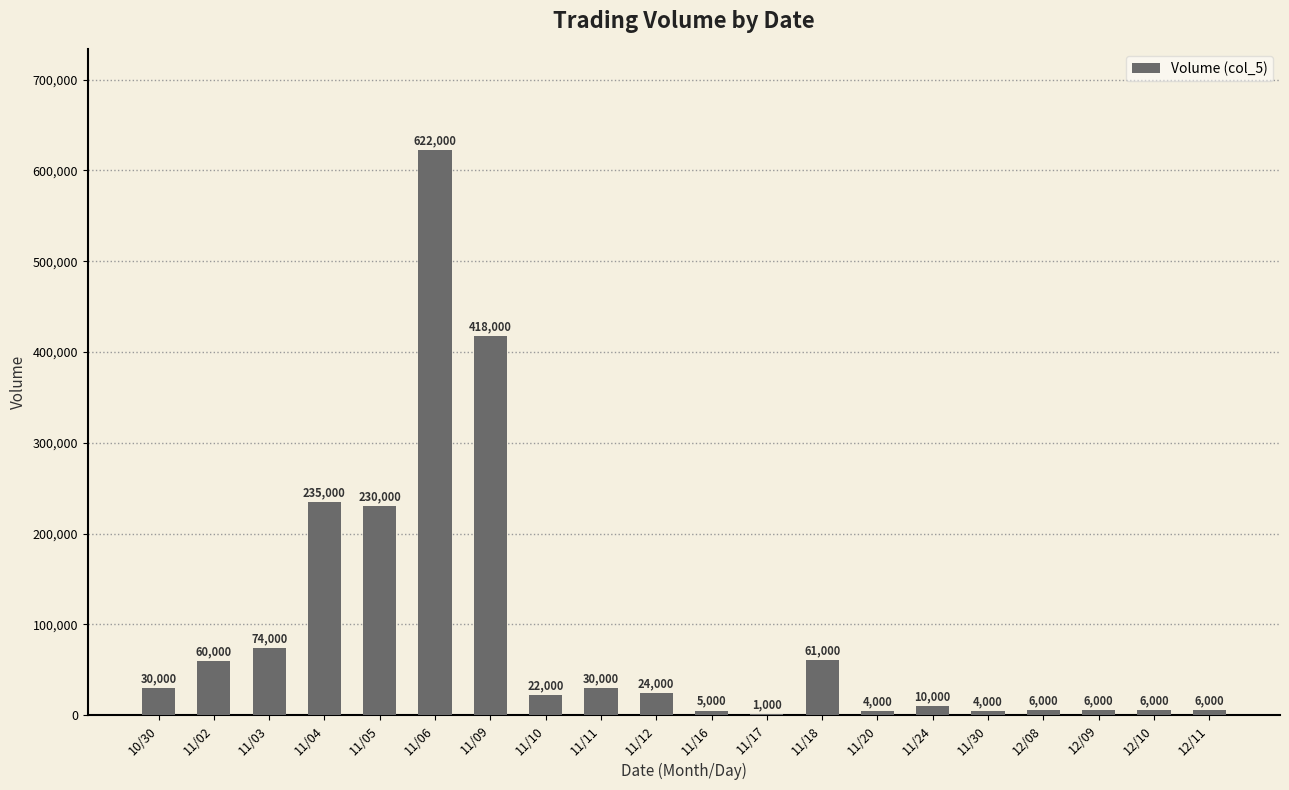

Which category has the highest value across all series?

11/06